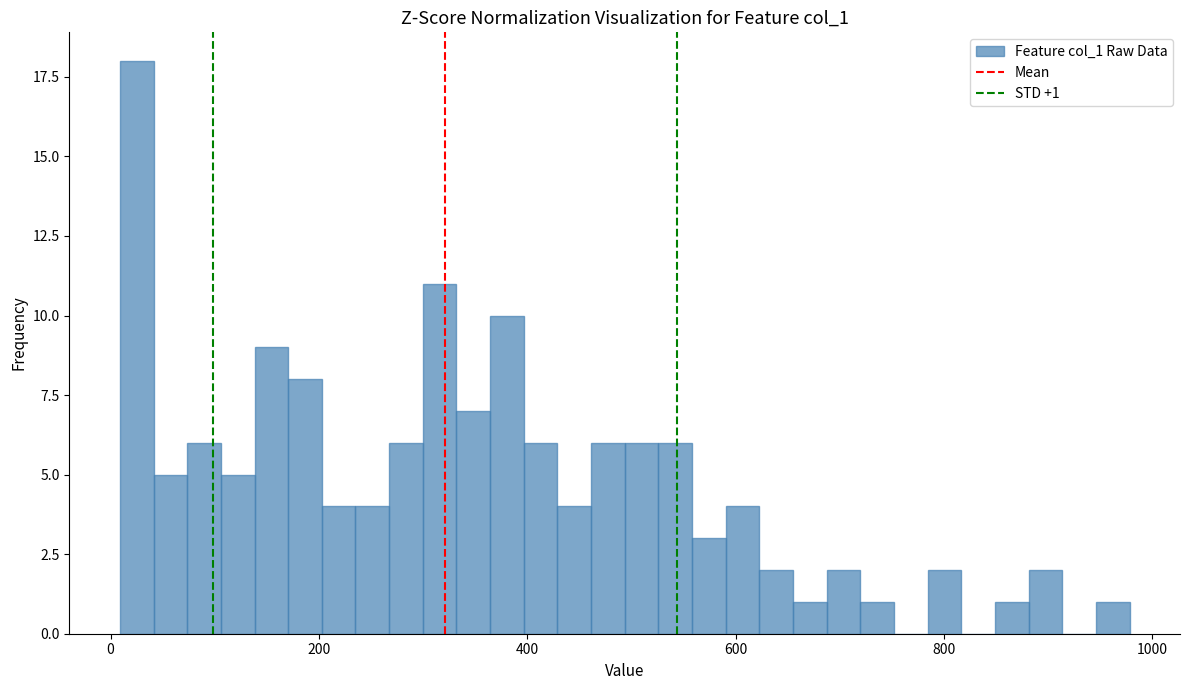

Read against the x-axis, roughly where is the centre of the tallest bar?

20